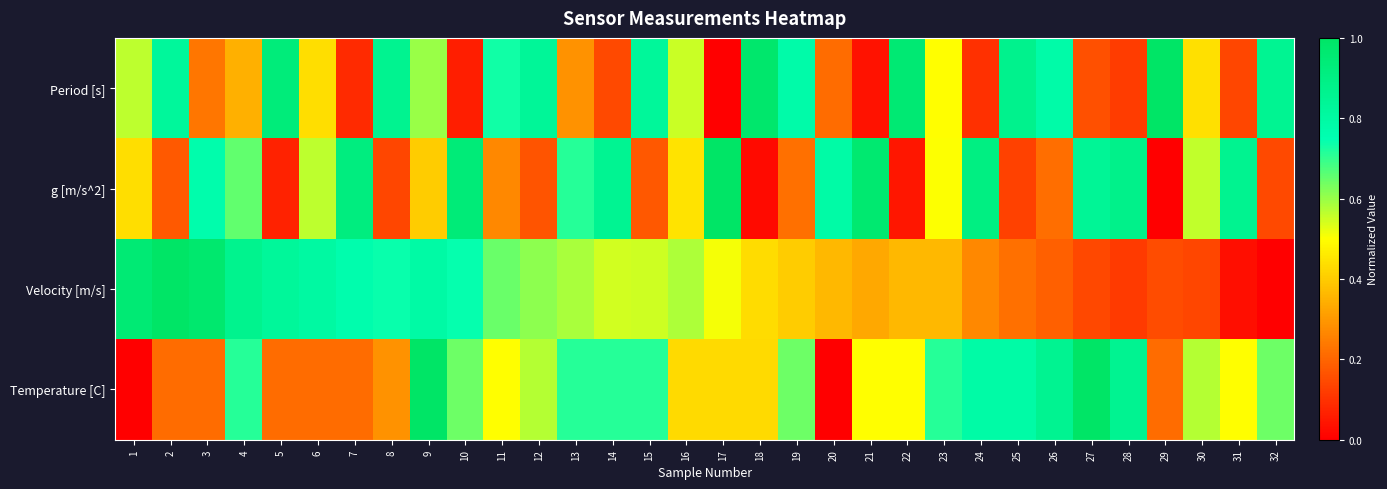

Reading left to right, transcribe all the data shown in this chart.

Period [s]: 1=0.6	2=0.8	3=0.2	4=0.3	5=0.9	6=0.4	7=0.1	8=0.9	9=0.6	10=0.1	11=0.7	12=0.8	13=0.3	14=0.1	15=0.8	16=0.6	17=0.0	18=1.0	19=0.8	20=0.2	21=0.0	22=1.0	23=0.5	24=0.1	25=0.9	26=0.8	27=0.2	28=0.1	29=1.0	30=0.4	31=0.1	32=0.9
g [m/s^2]: 1=0.4	2=0.2	3=0.8	4=0.7	5=0.1	6=0.6	7=0.9	8=0.1	9=0.4	10=0.9	11=0.3	12=0.2	13=0.7	14=0.9	15=0.2	16=0.4	17=1.0	18=0.0	19=0.2	20=0.8	21=1.0	22=0.0	23=0.5	24=0.9	25=0.1	26=0.2	27=0.8	28=0.9	29=0.0	30=0.6	31=0.9	32=0.1
Velocity [m/s]: 1=1.0	2=1.0	3=1.0	4=0.9	5=0.8	6=0.8	7=0.8	8=0.7	9=0.8	10=0.7	11=0.6	12=0.6	13=0.6	14=0.5	15=0.6	16=0.6	17=0.5	18=0.4	19=0.4	20=0.4	21=0.3	22=0.4	23=0.4	24=0.3	25=0.2	26=0.2	27=0.1	28=0.1	29=0.2	30=0.1	31=0.0	32=0.0
Temperature [C]: 1=0.0	2=0.2	3=0.2	4=0.7	5=0.2	6=0.2	7=0.2	8=0.3	9=1.0	10=0.6	11=0.5	12=0.6	13=0.7	14=0.7	15=0.7	16=0.4	17=0.4	18=0.4	19=0.6	20=0.0	21=0.5	22=0.5	23=0.7	24=0.8	25=0.8	26=0.9	27=1.0	28=0.9	29=0.2	30=0.6	31=0.5	32=0.6